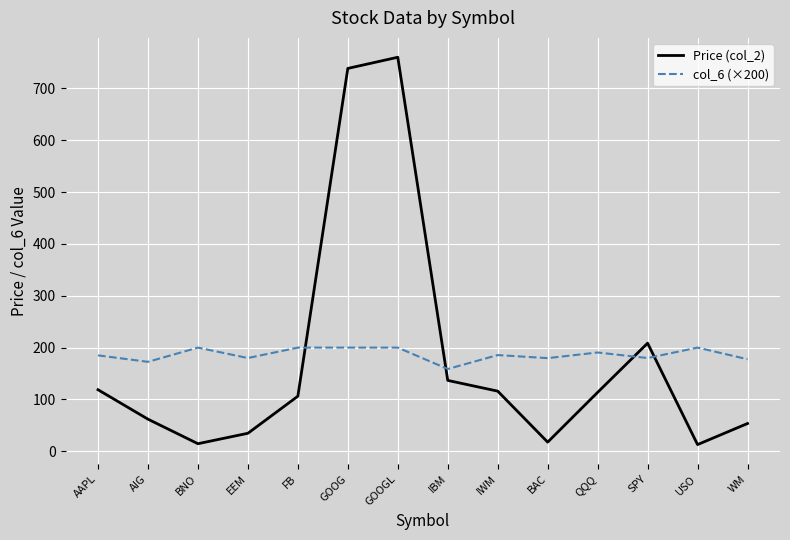

What is the total value across all series at FB?

306.3